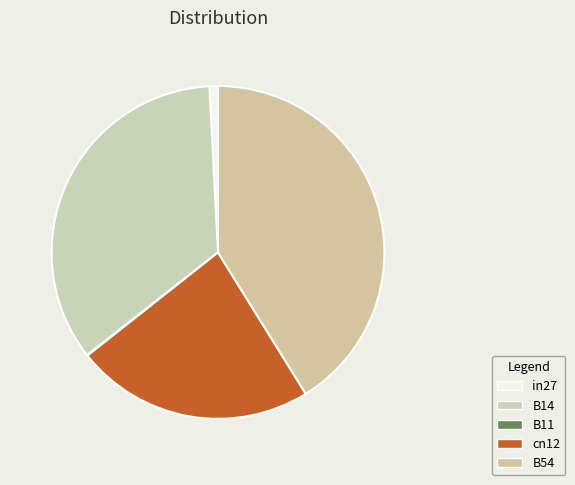

What percentage is the B54 slice, to the nearest percent?

41%